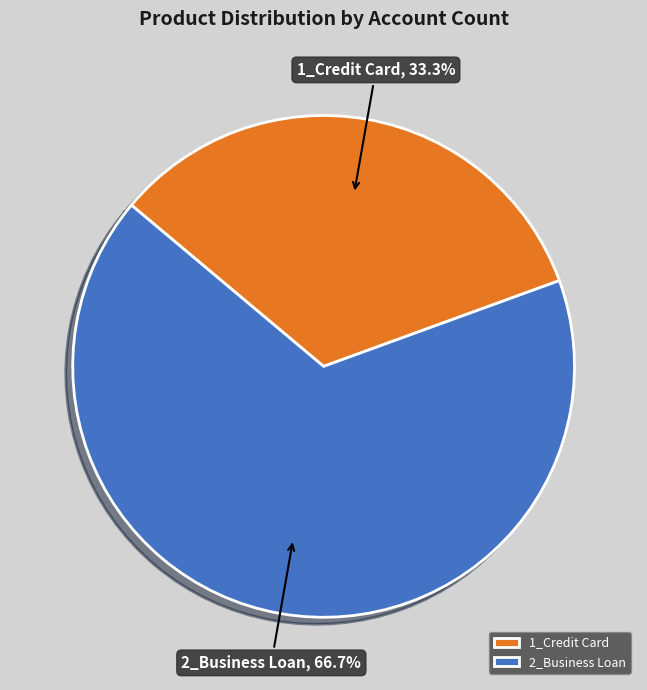

Combined, do 1_Credit Card and 2_Business Loan account for over 50%?

Yes